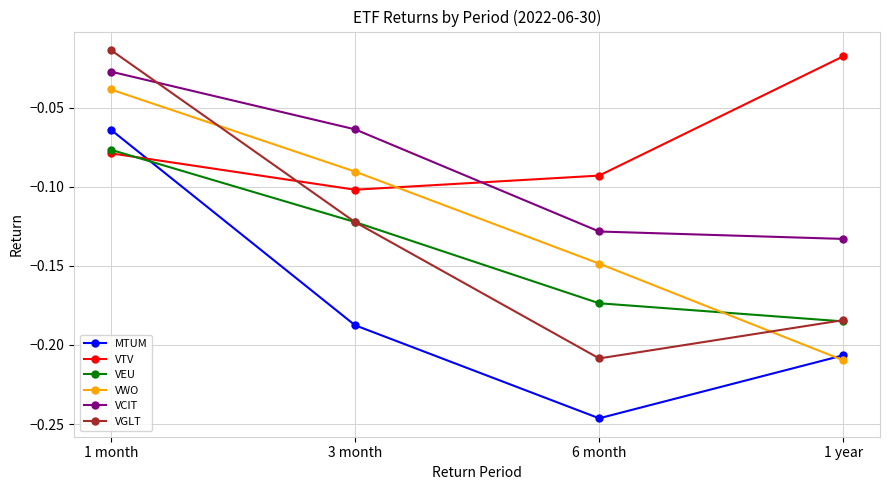

List the series in order of their peak value, lowest first.

VEU, MTUM, VWO, VCIT, VTV, VGLT